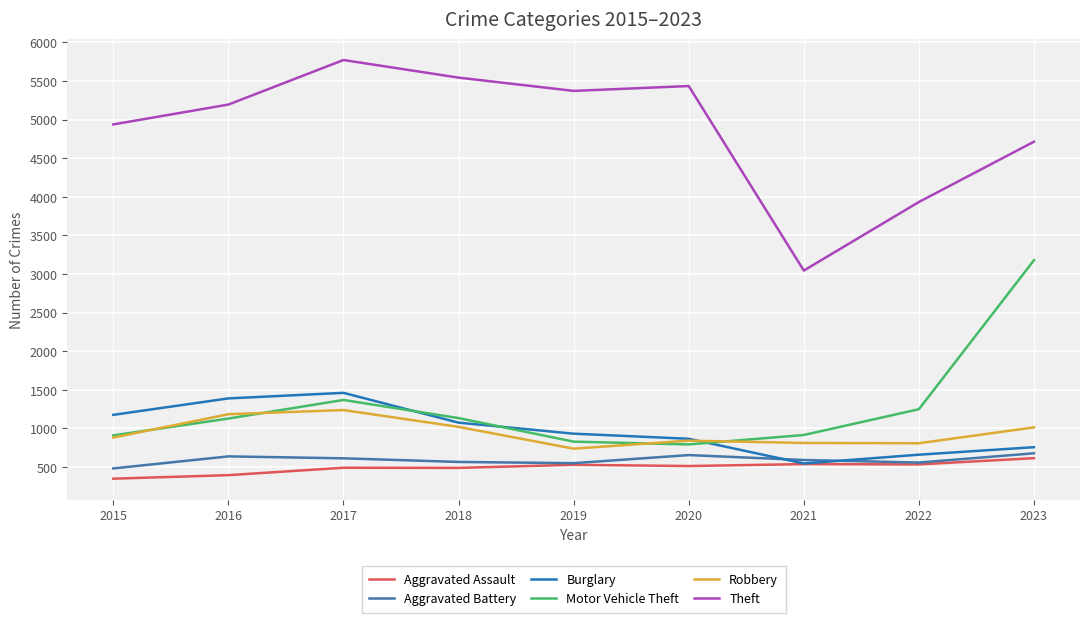

What is the value of the Aggravated Assault point at the 4th from the left?

488